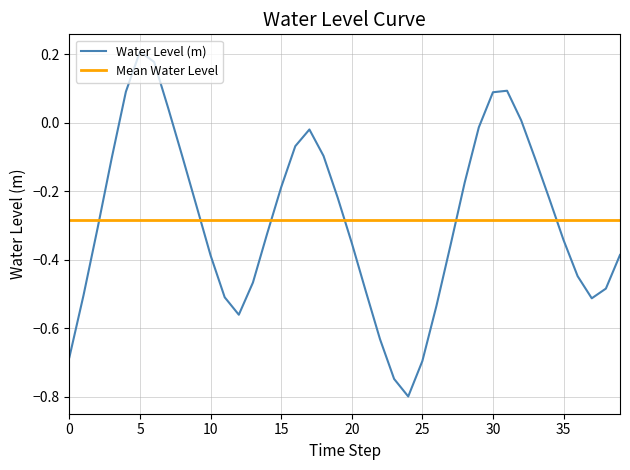

What is the lowest value of the Water Level (m) series?

-0.8